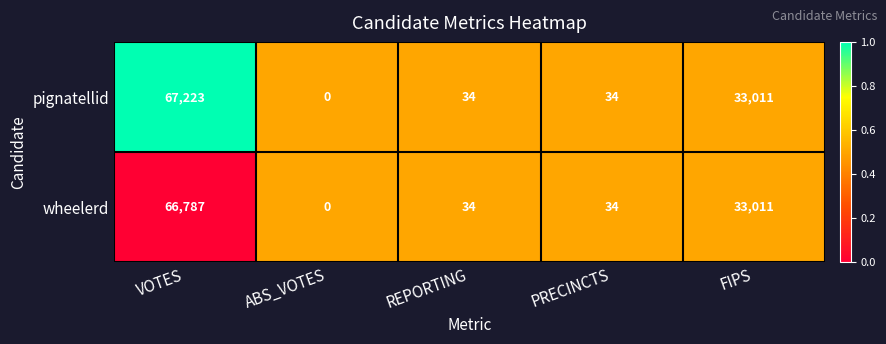

List the series in order of their peak value, highest first.

pignatellid, wheelerd